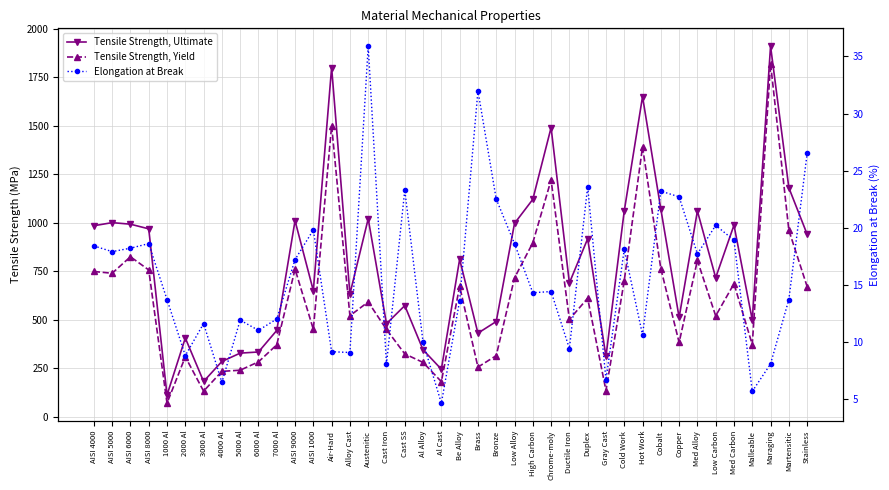

Which has a higher value, Cast SS or Ductile Iron?

Ductile Iron